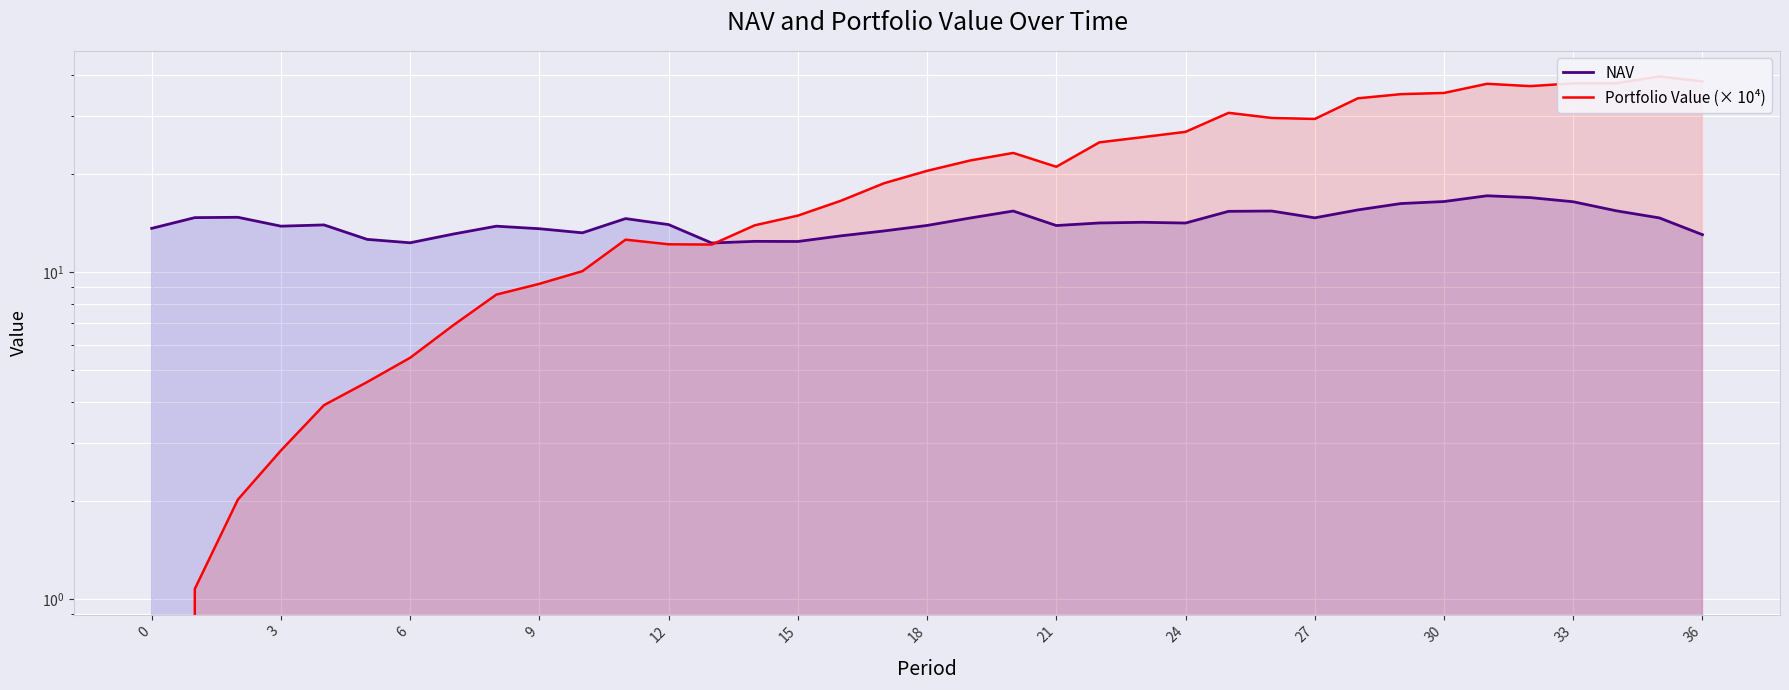

True or false: Portfolio Value (× 10⁴) and NAV cross at least once.

True